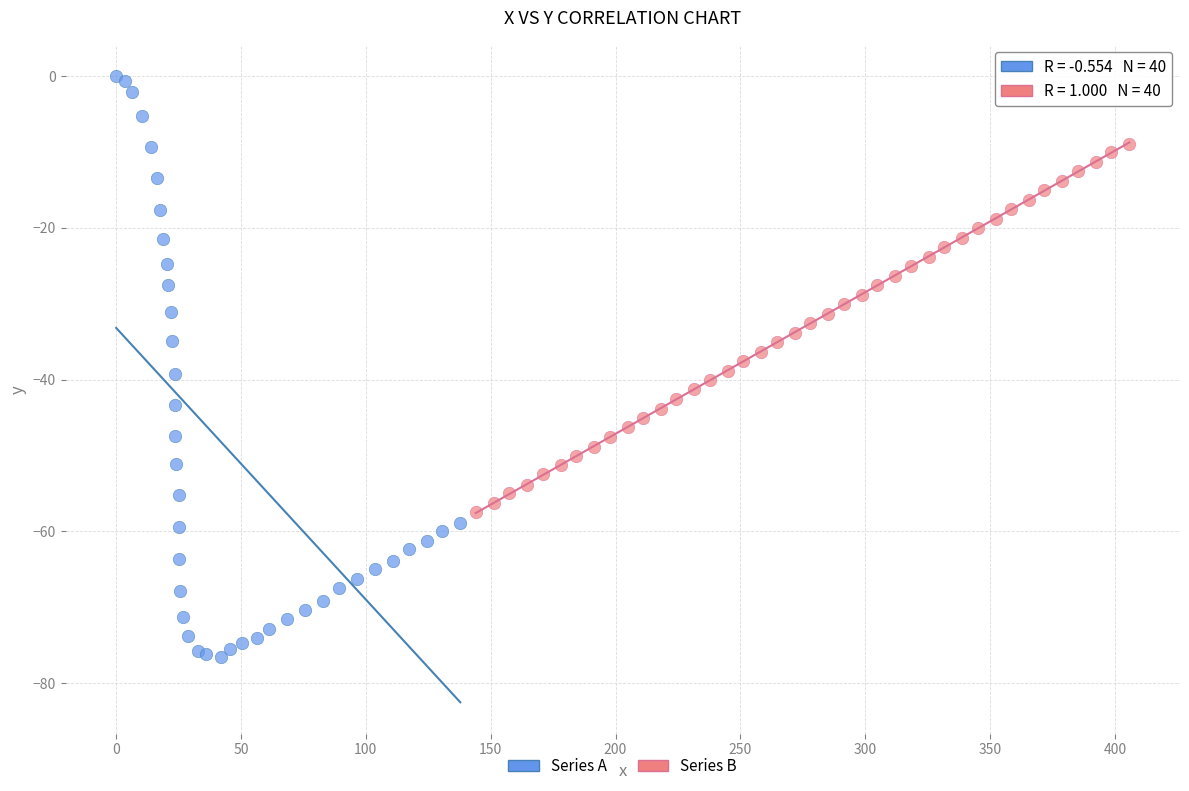

Which series contains the highest Y value?

Series A